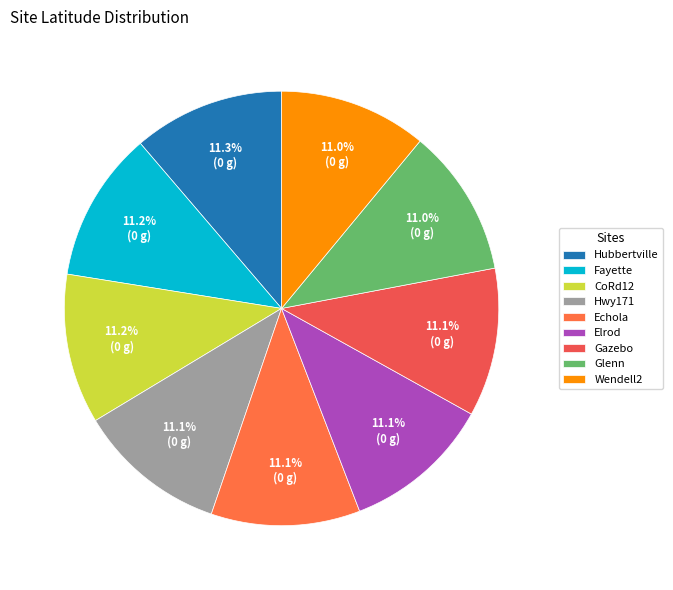

Which has a higher value, Glenn or Hubbertville?

Hubbertville